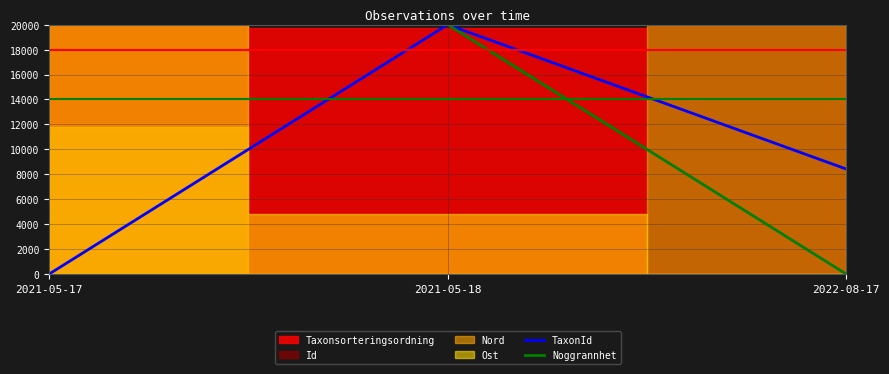

At which category is the sum across all series the highest?

2021-05-18